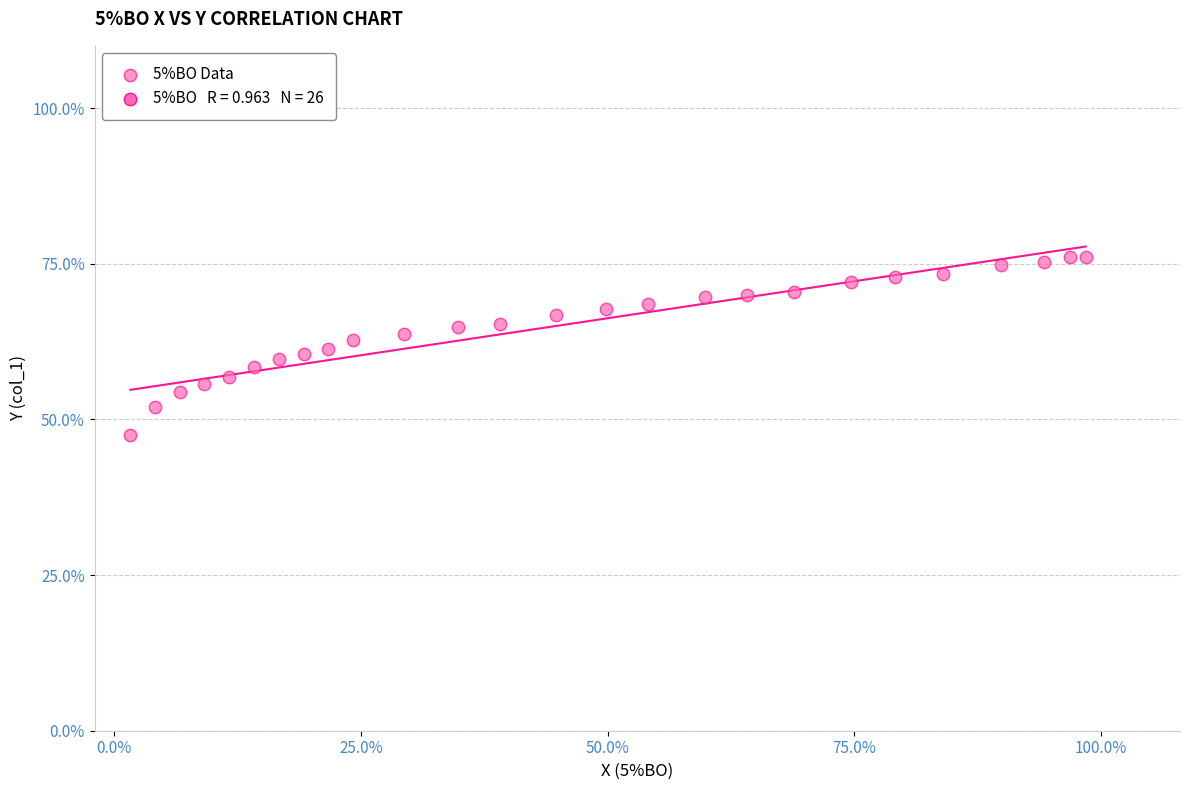

What is the range of X values (max minus min)?

1.0